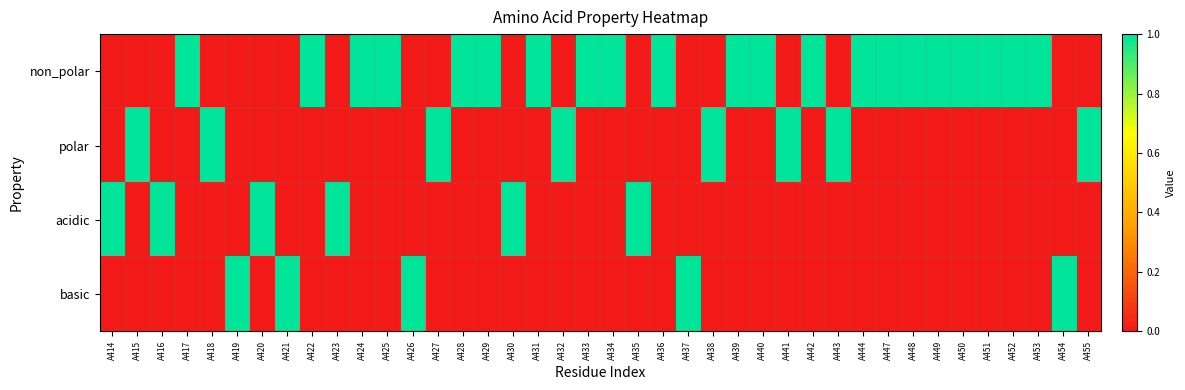

How many data points does each series have?

40